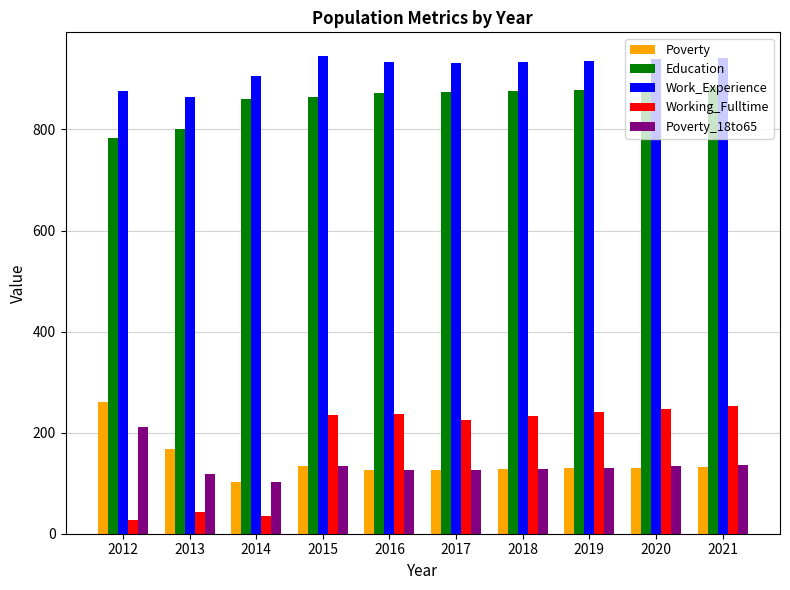

What is the spread (max minus min) of values at 2018?

806